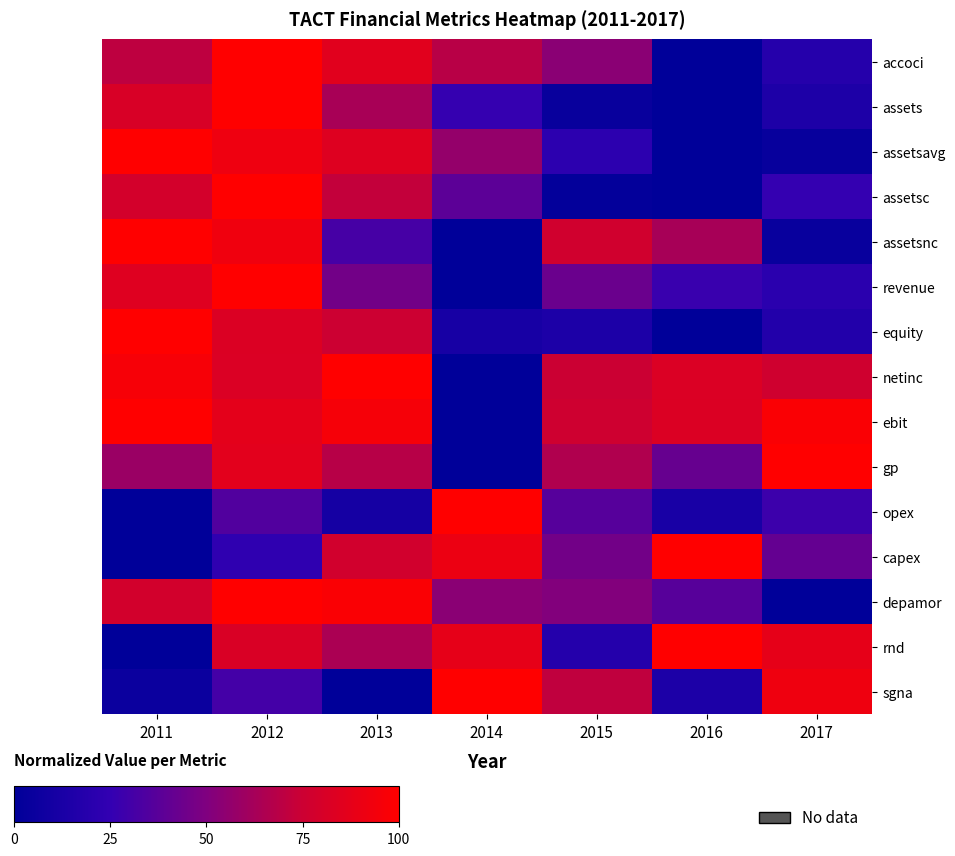

At which category is the sum across all series the highest?

2012